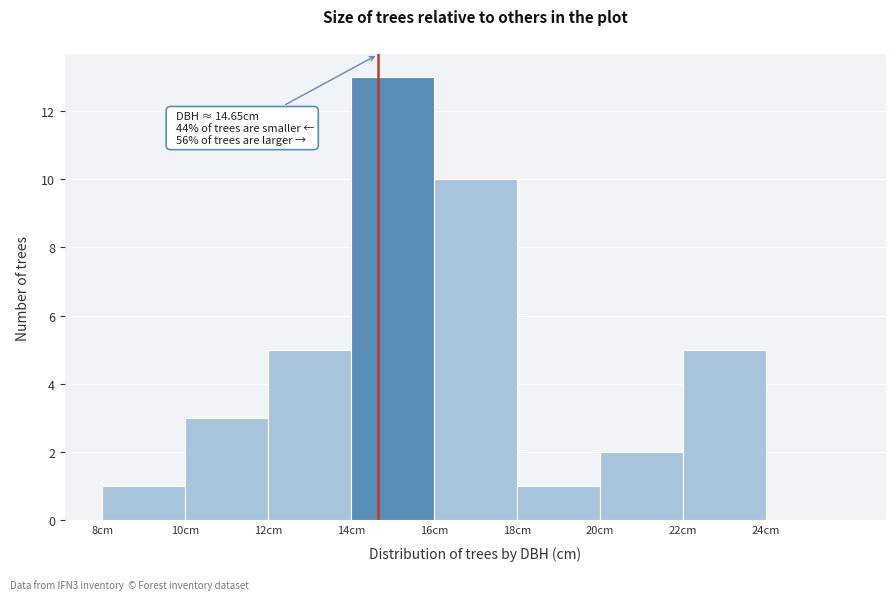

Which range on the x-axis has the tallest bar?

14 to 16